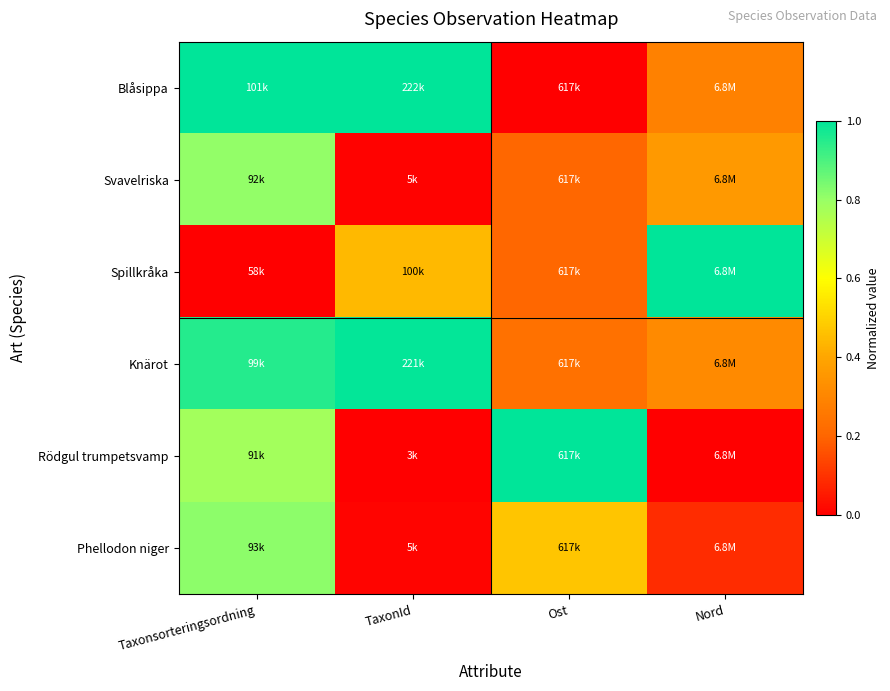

What is the difference between the highest and lowest values at Ost?

1.0